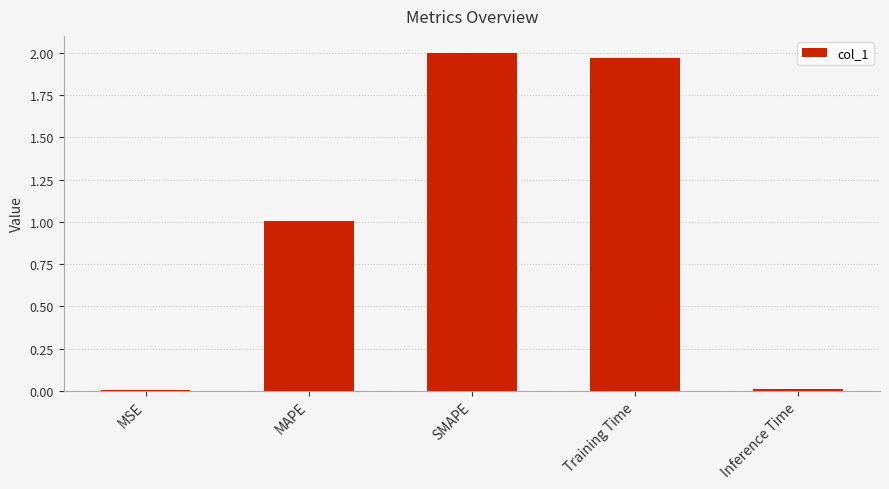

The chart shows a value of 0.5 at MAPE. True or false?

False